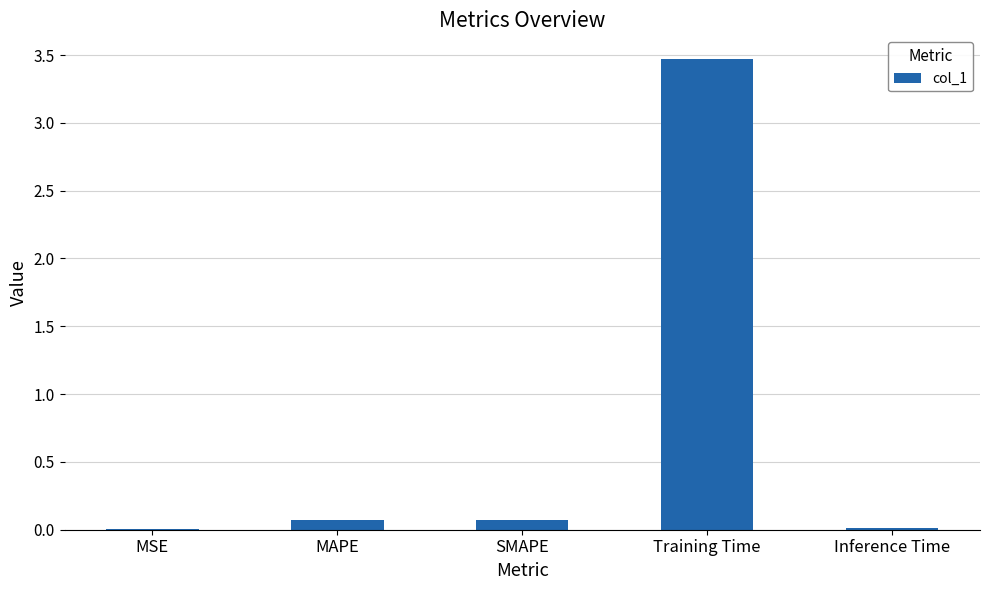

What is the greatest value displayed?

3.5